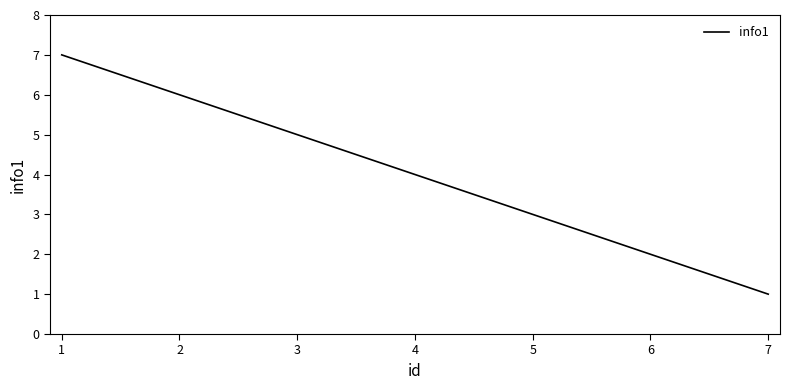

At which label is the value closest to 4?

4